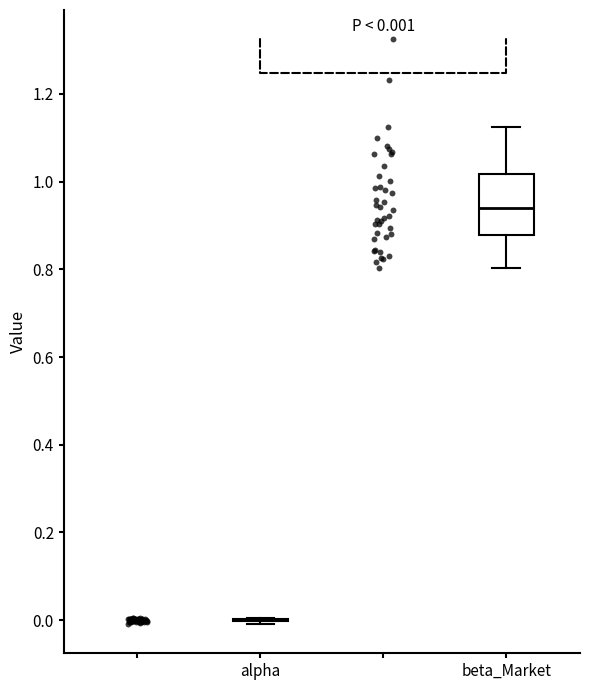

Which box is the tallest, from its lower edge to its upper edge?

beta_Market